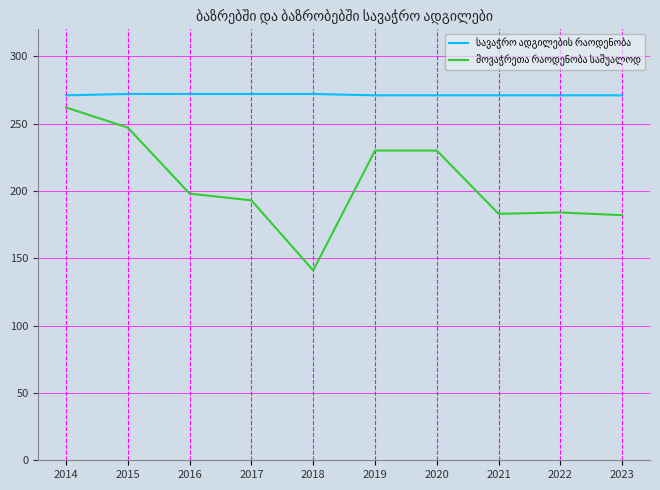

What is the spread (max minus min) of values at 2016?

74